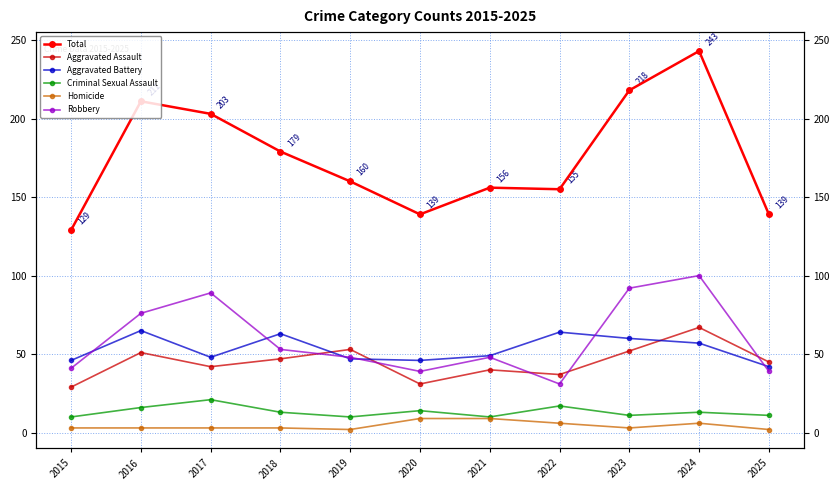

Is it true that Criminal Sexual Assault equals 10 at 2019?

True